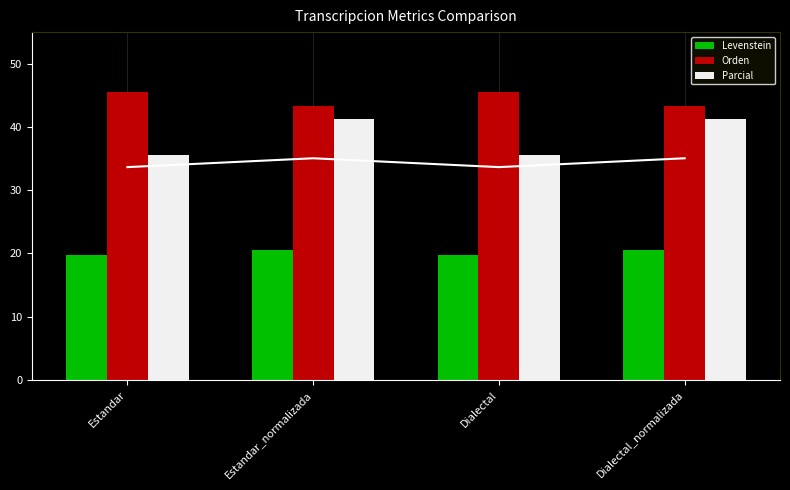

How many bars are there in each group?

3